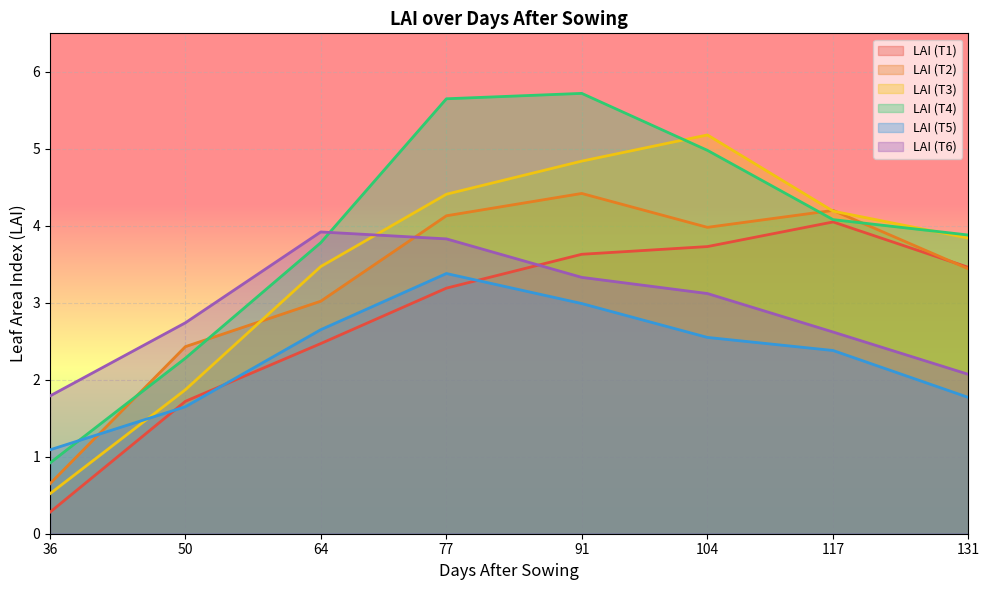

At which category is the sum across all series the highest?

91